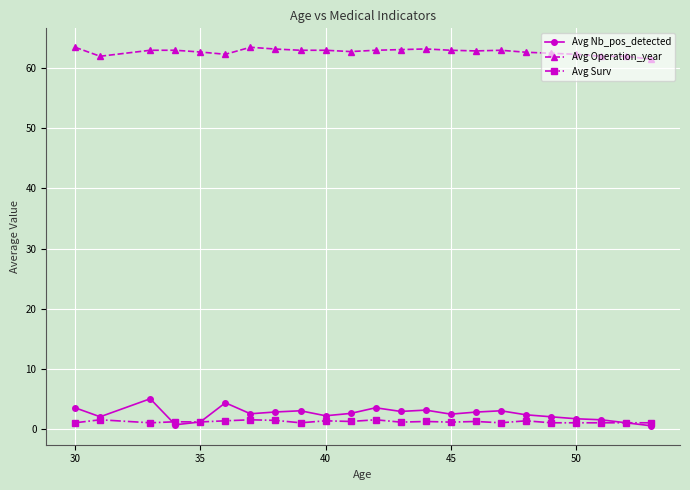

What is the maximum value shown in the chart?

63.5